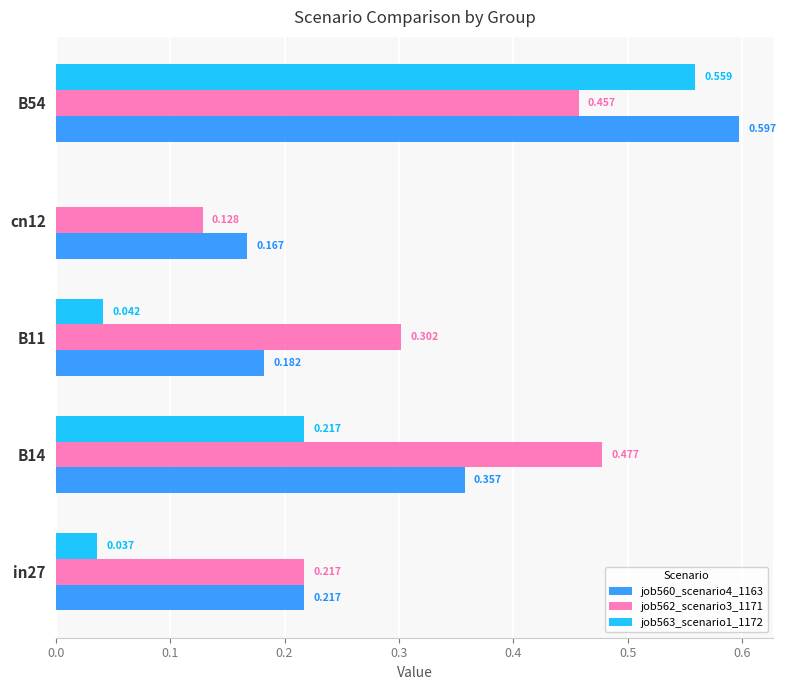

Which series has the widest spread of values?

job563_scenario1_1172